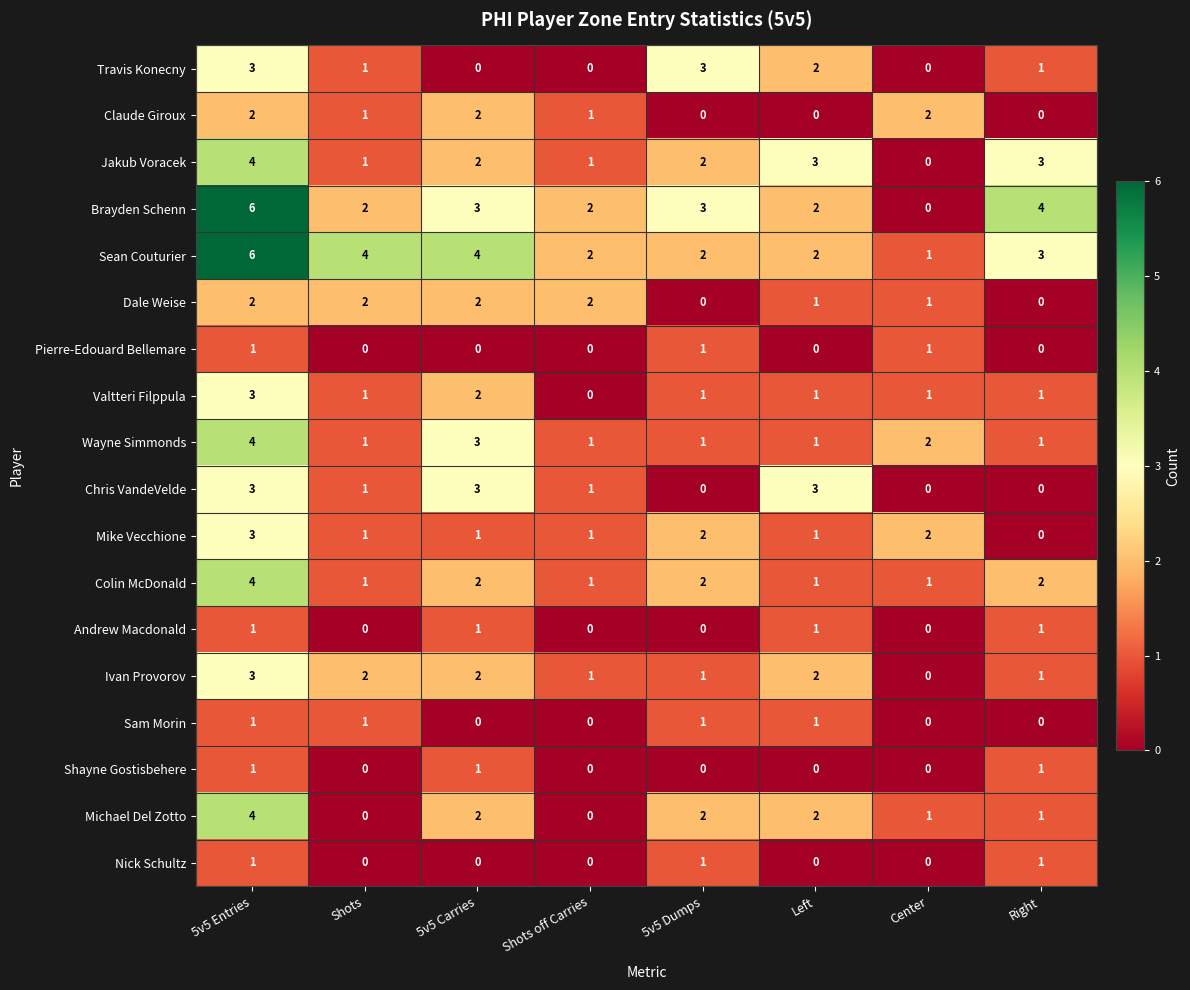

At which category is the sum across all series the highest?

5v5 Entries